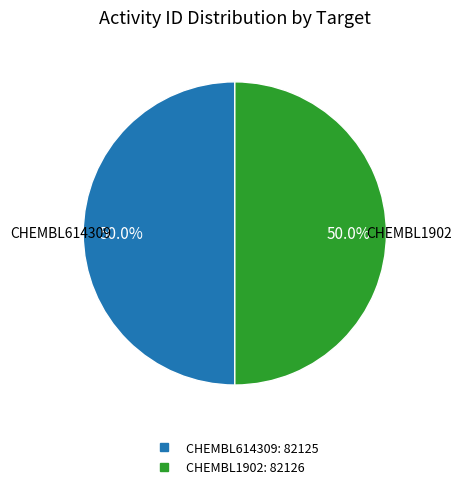

The CHEMBL614309 slice represents 43% of the pie. True or false?

False